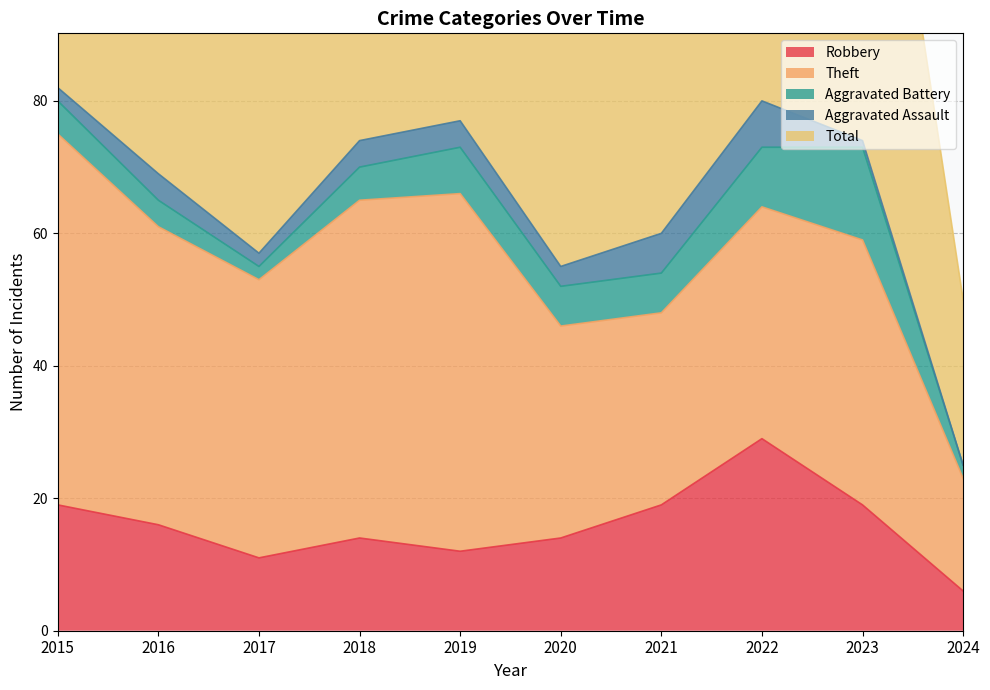

Where does the Aggravated Battery series first go above 6?

2019